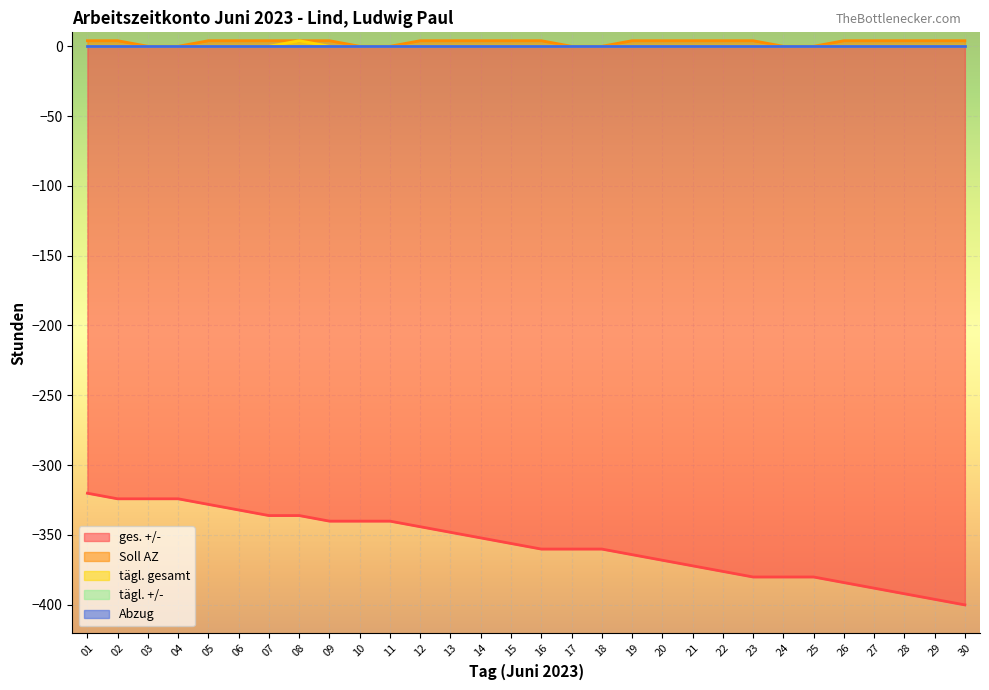

Where does the ges. +/- series first go above -356?

01